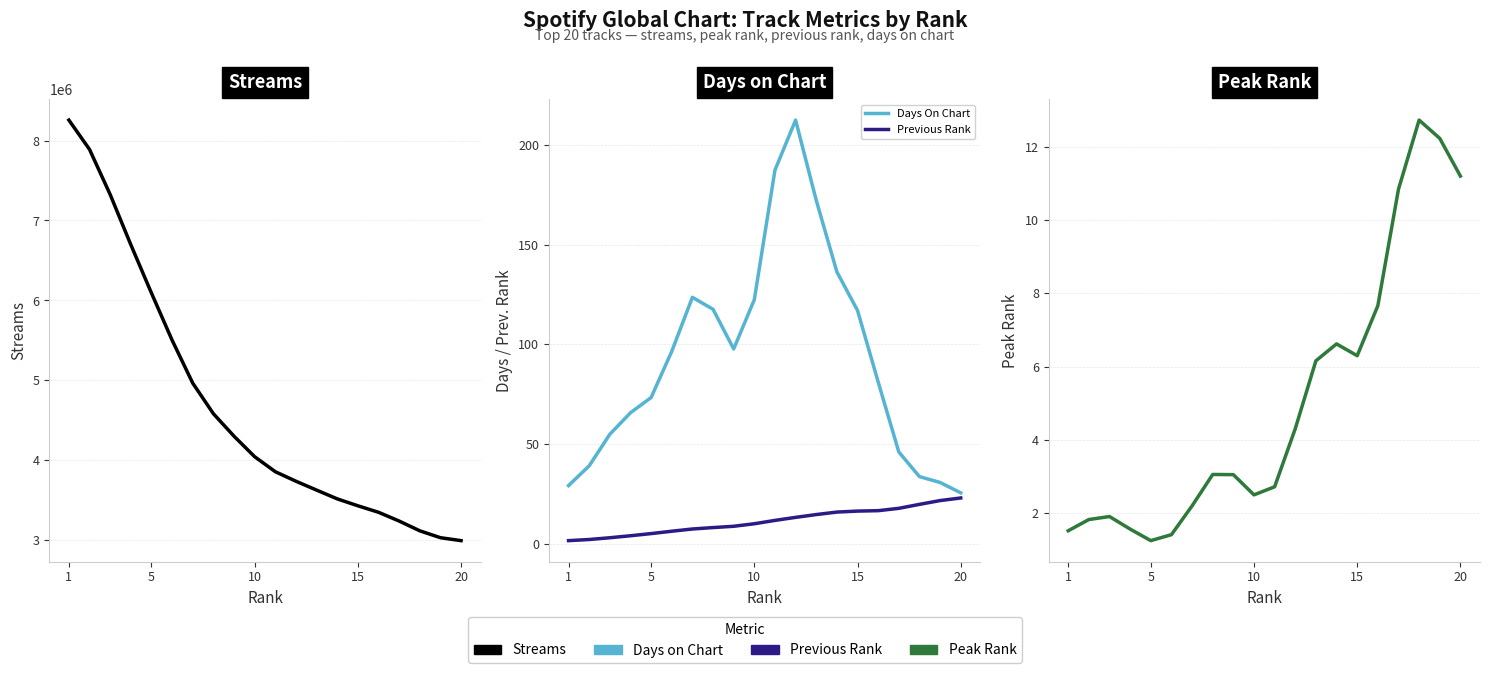

Which series changed the most between 15 and 15?

Streams